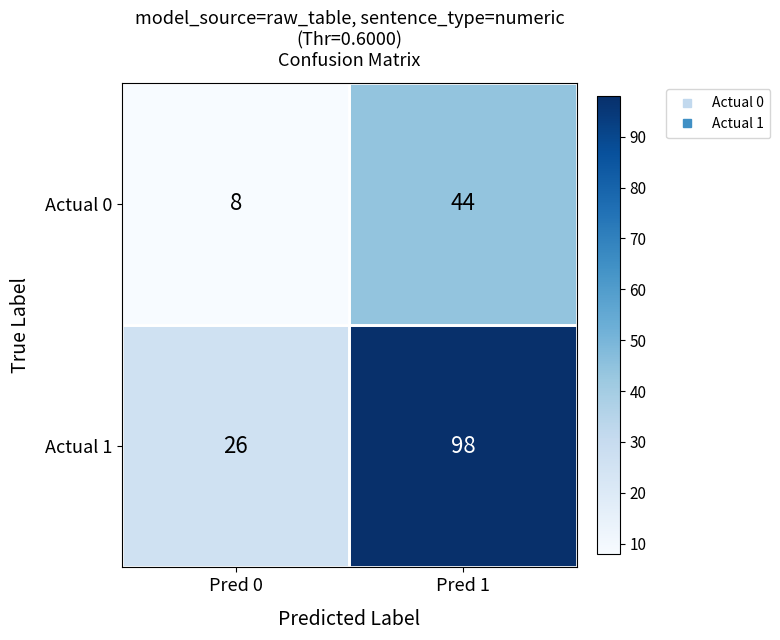

Where is Actual 0 nearest to the value 26?

Pred 0